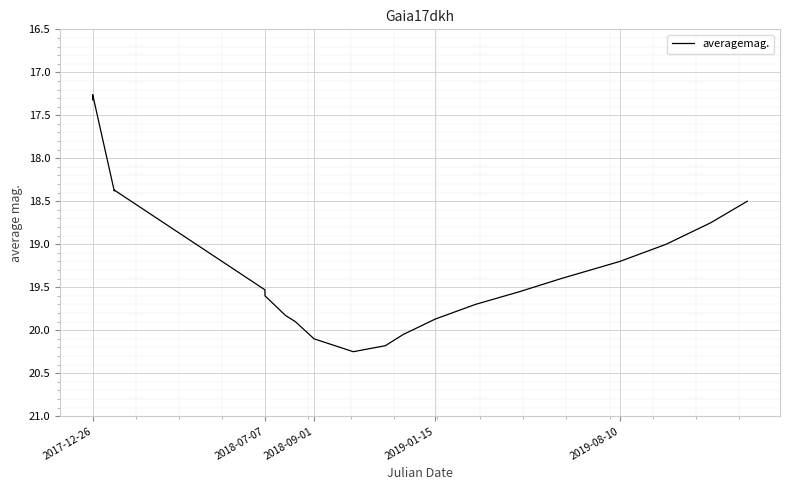

What is the minimum value shown in the chart?

17.3